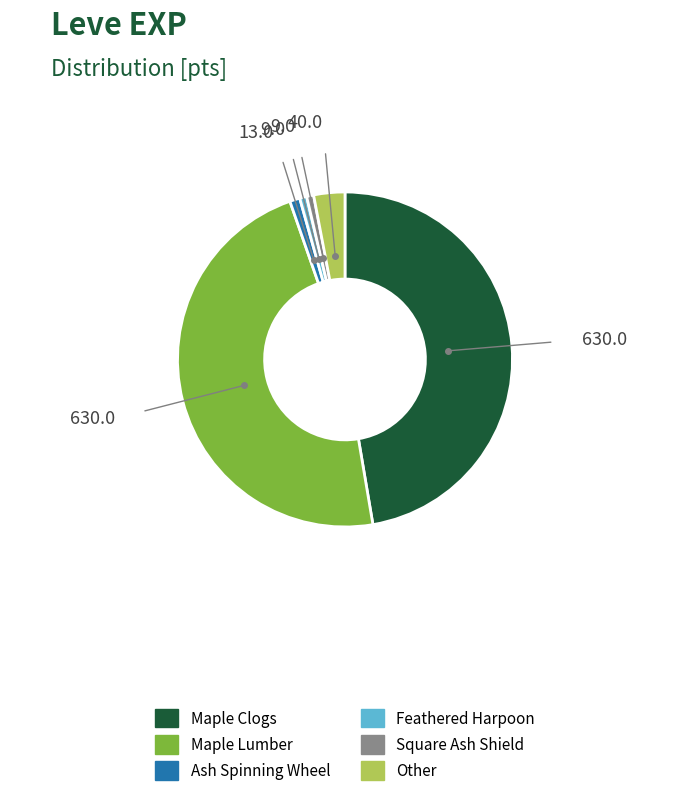

Is there a majority slice in this chart?

No